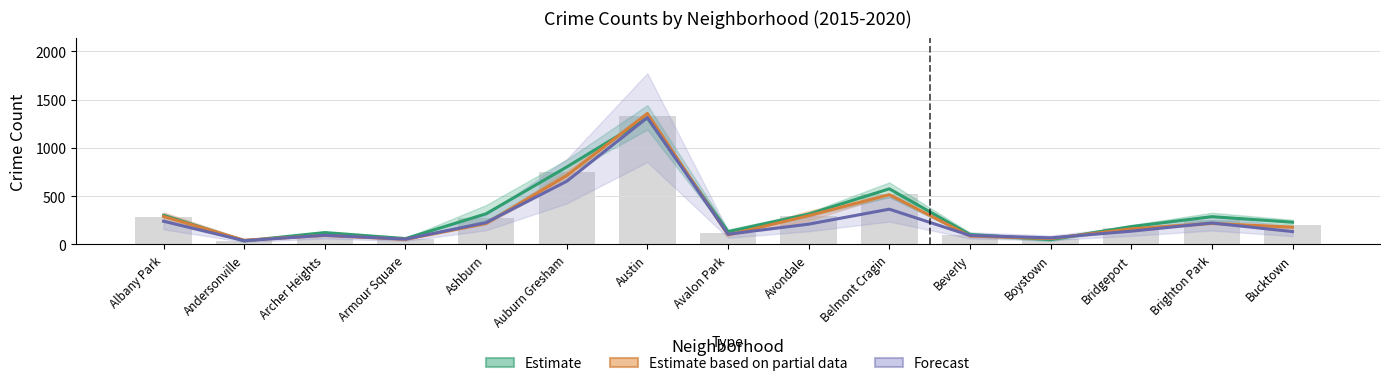

Reading left to right, what are all the values shown in this chart?

Estimate: 301.7	36.0	123.0	60.3	317.3	801.7	1309.0	132.0	314.0	575.7	102.3	50.0	184.7	287.3	230.0
Estimate based on partial data: 290.0	43.5	93.5	52.5	218.0	713.0	1356.0	99.0	297.5	515.5	87.5	60.5	161.0	218.5	178.5
Forecast: 240.0	39.0	95.0	55.0	226.0	654.0	1313.0	106.0	210.0	365.0	93.0	68.0	137.0	222.0	133.0